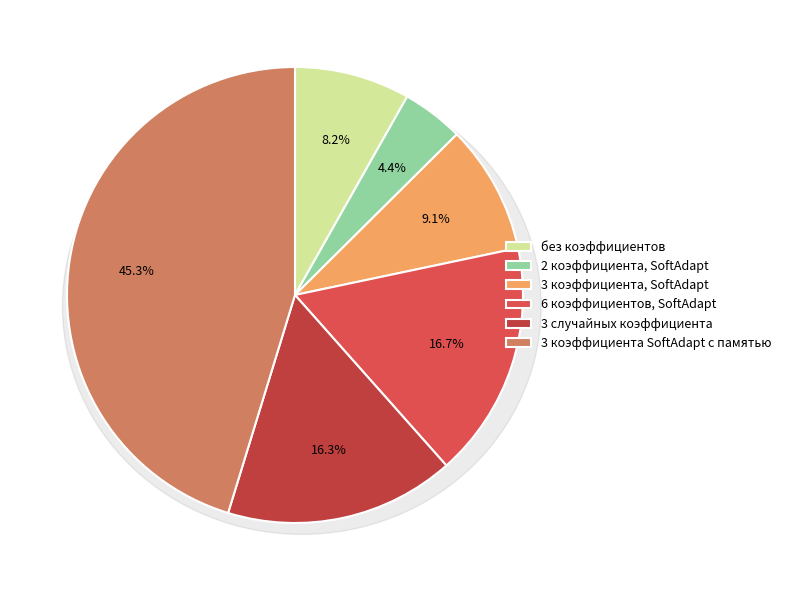

Which category has the smallest portion of the pie?

2 коэффициента, SoftAdapt